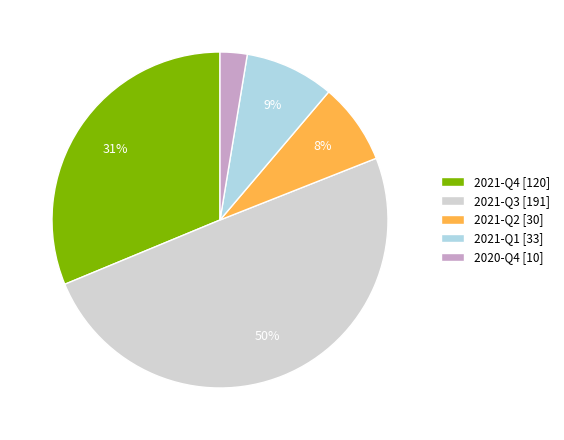

How many segments does this pie chart have?

5